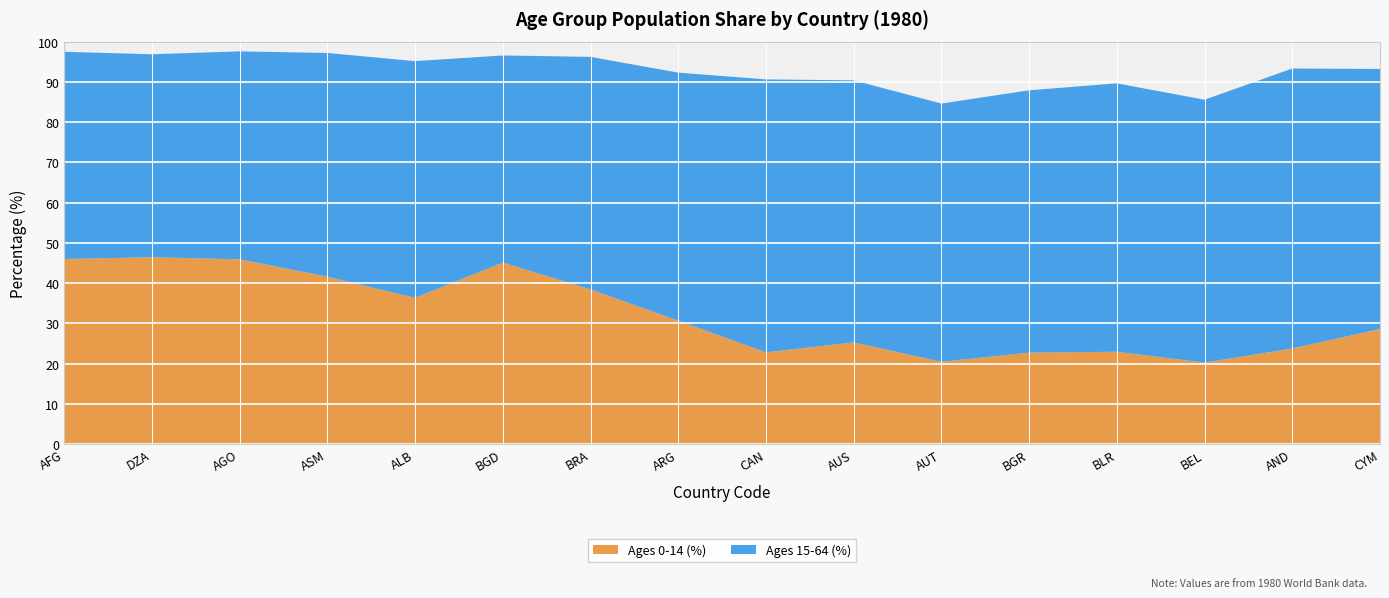

Reading left to right, what are all the values shown in this chart?

Ages 0-14 (%): 46.0	46.4	45.9	41.6	36.3	45.1	38.4	30.6	22.8	25.2	20.4	22.7	22.9	20.2	23.7	28.6
Ages 15-64 (%): 51.5	50.5	51.7	55.6	58.8	51.5	57.8	61.6	67.8	65.1	64.2	65.2	66.7	65.3	69.6	64.6